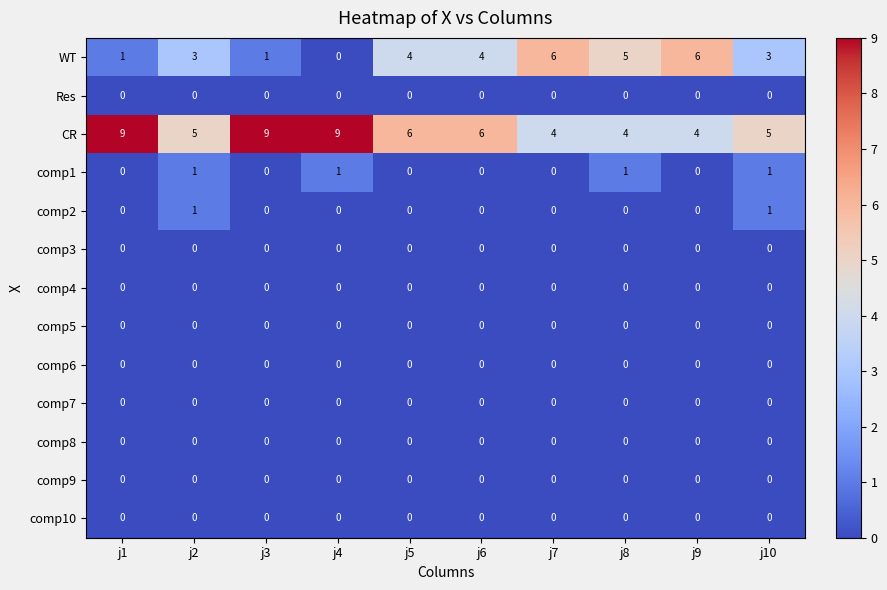

Count the number of categories in the chart.

10